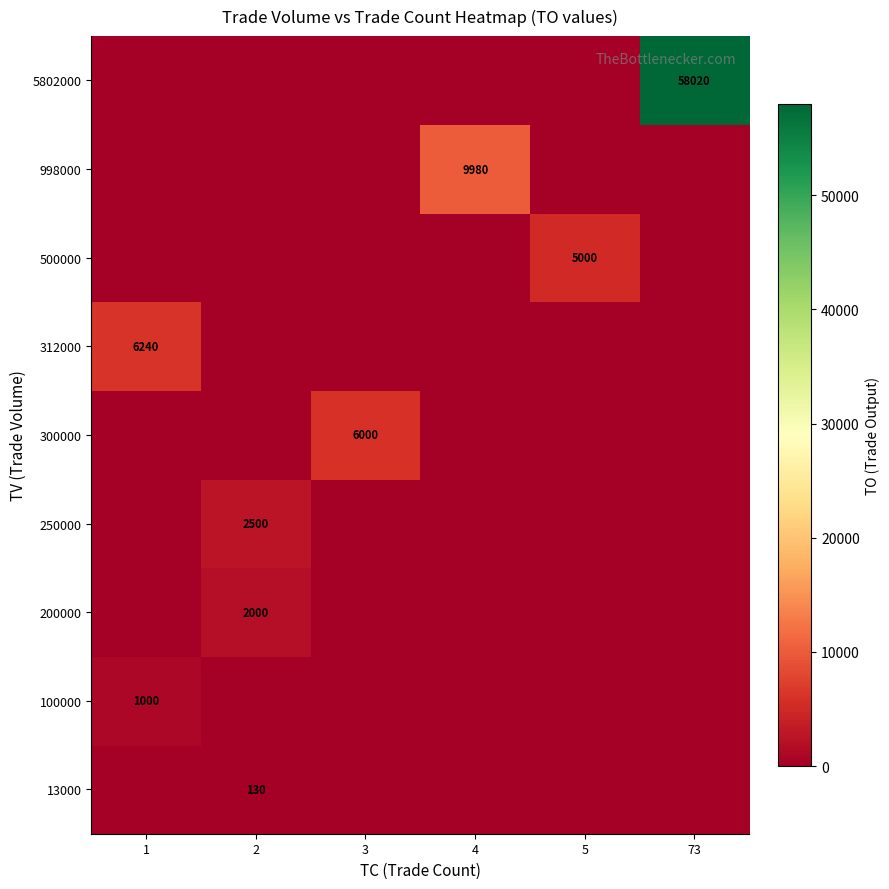

At how many categories does at least one series exceed 1438?

6